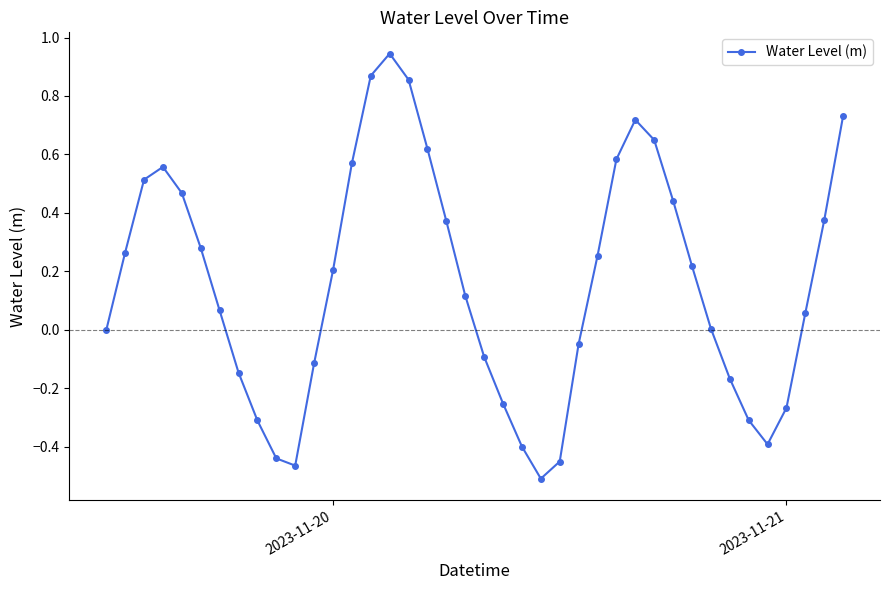

Count the number of categories in the chart.

40